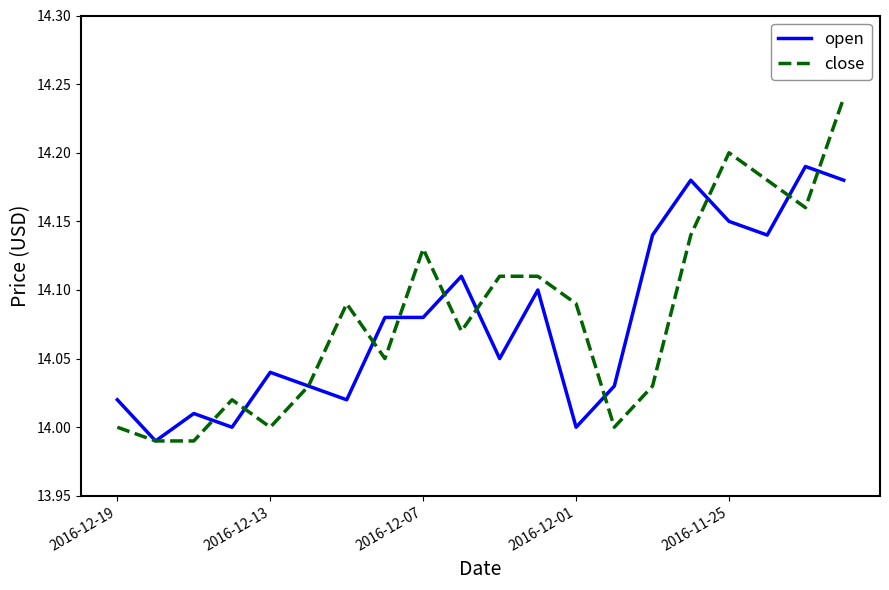

Which series has the largest range (max minus min)?

close